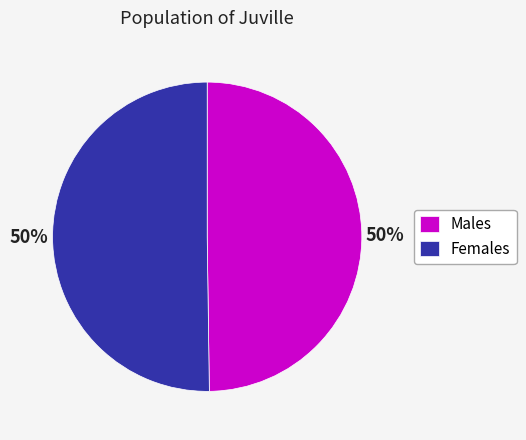

What percentage is the Females slice, to the nearest percent?

50%